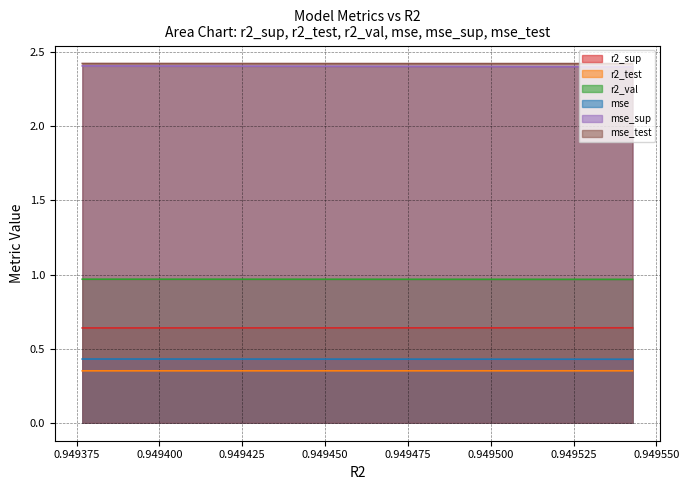

What is the value of the mse point at the 9th from the left?

0.4